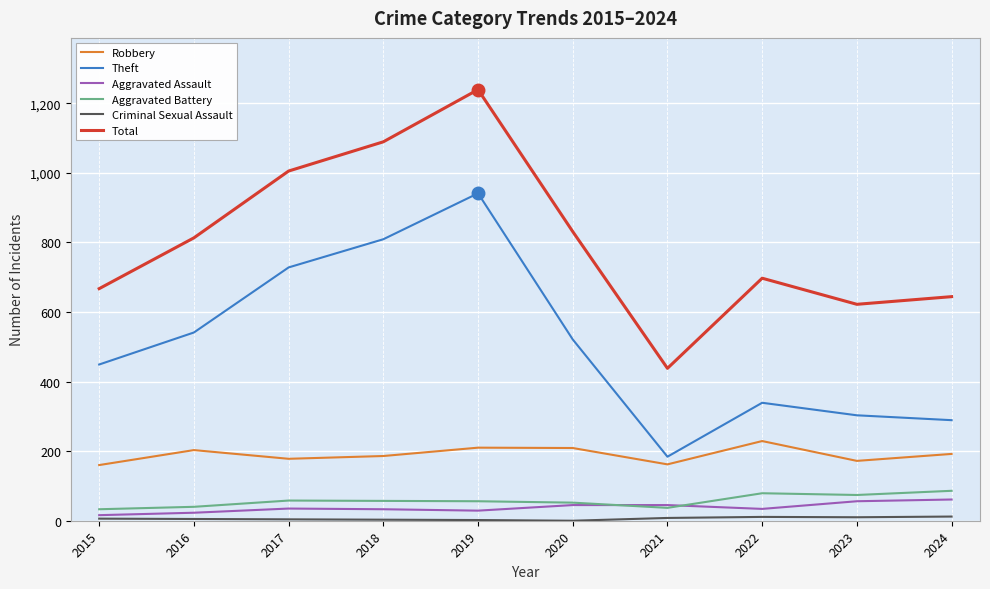

The value of Aggravated Assault at 2017 is 35. True or false?

True